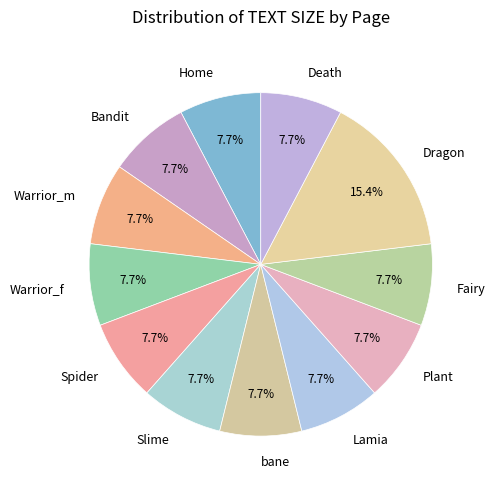

Is it true that Spider is 1% of the pie?

False